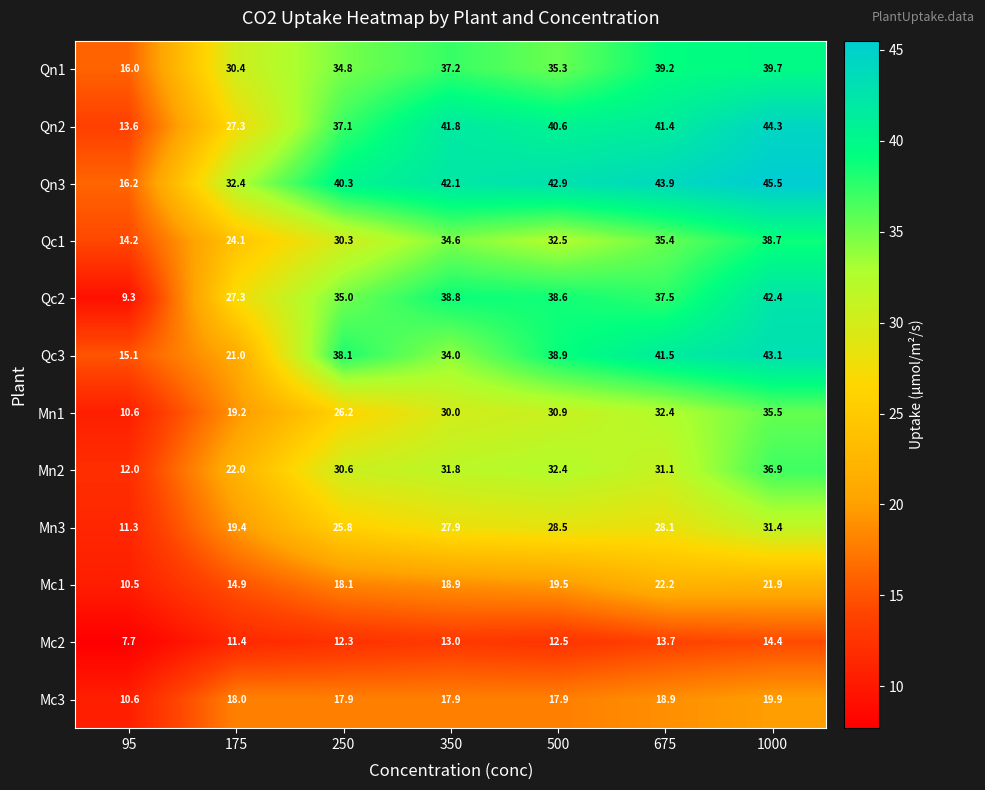

At which category is the sum across all series the highest?

1000